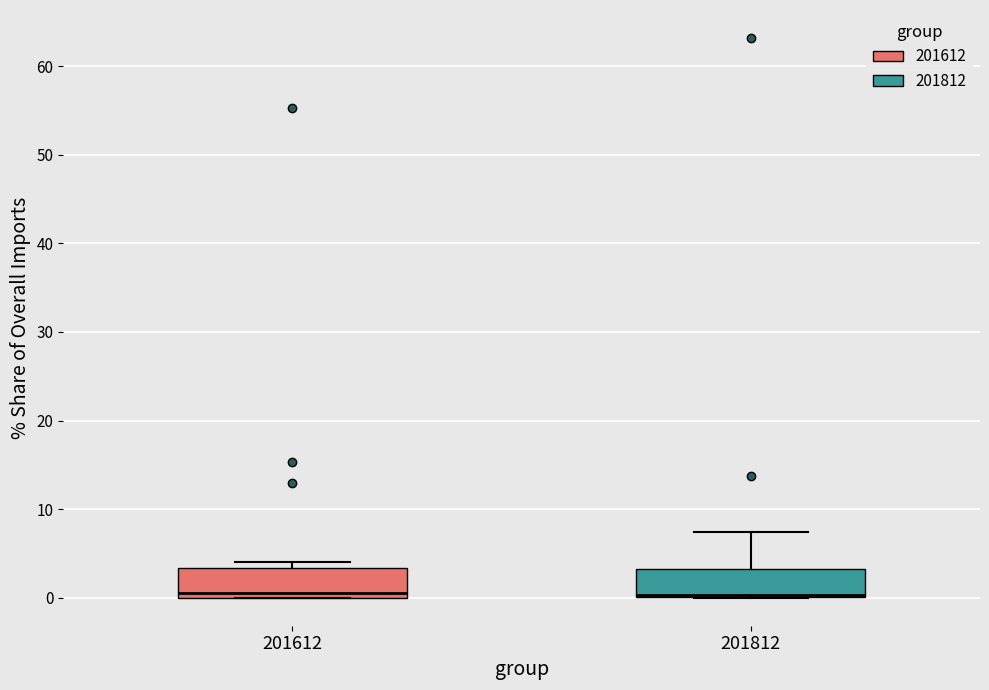

Reading left to right, transcribe this box plot: for each box, give where its median line is, the range the box spans, and where its two whiskers end, as read against the y-axis. The values are not printed on the chart, so give them approximately, as read against the axis.

201612: median 1, box 0 to 3, whiskers 0 to 4
201812: median 0, box 0 to 3, whiskers 0 to 7